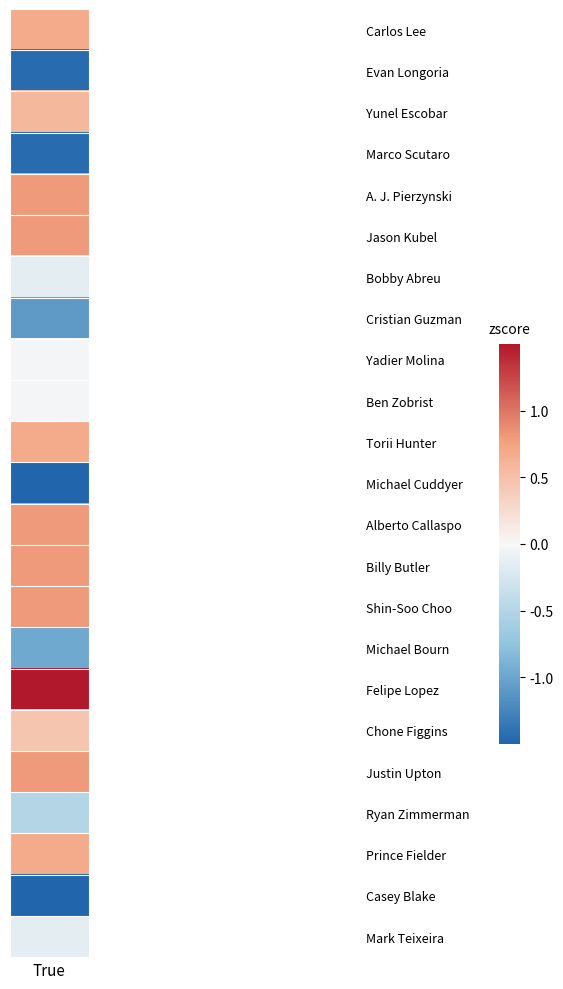

At which category is the sum across all series the highest?

True